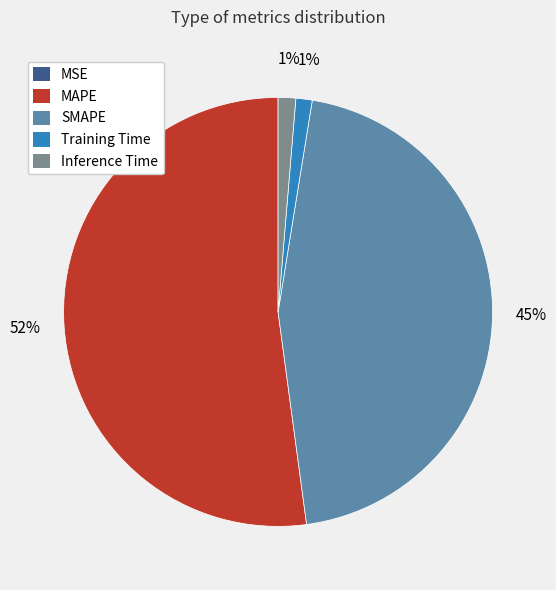

To the nearest percent, what is the difference between the MAPE and SMAPE slice percentages?

7%